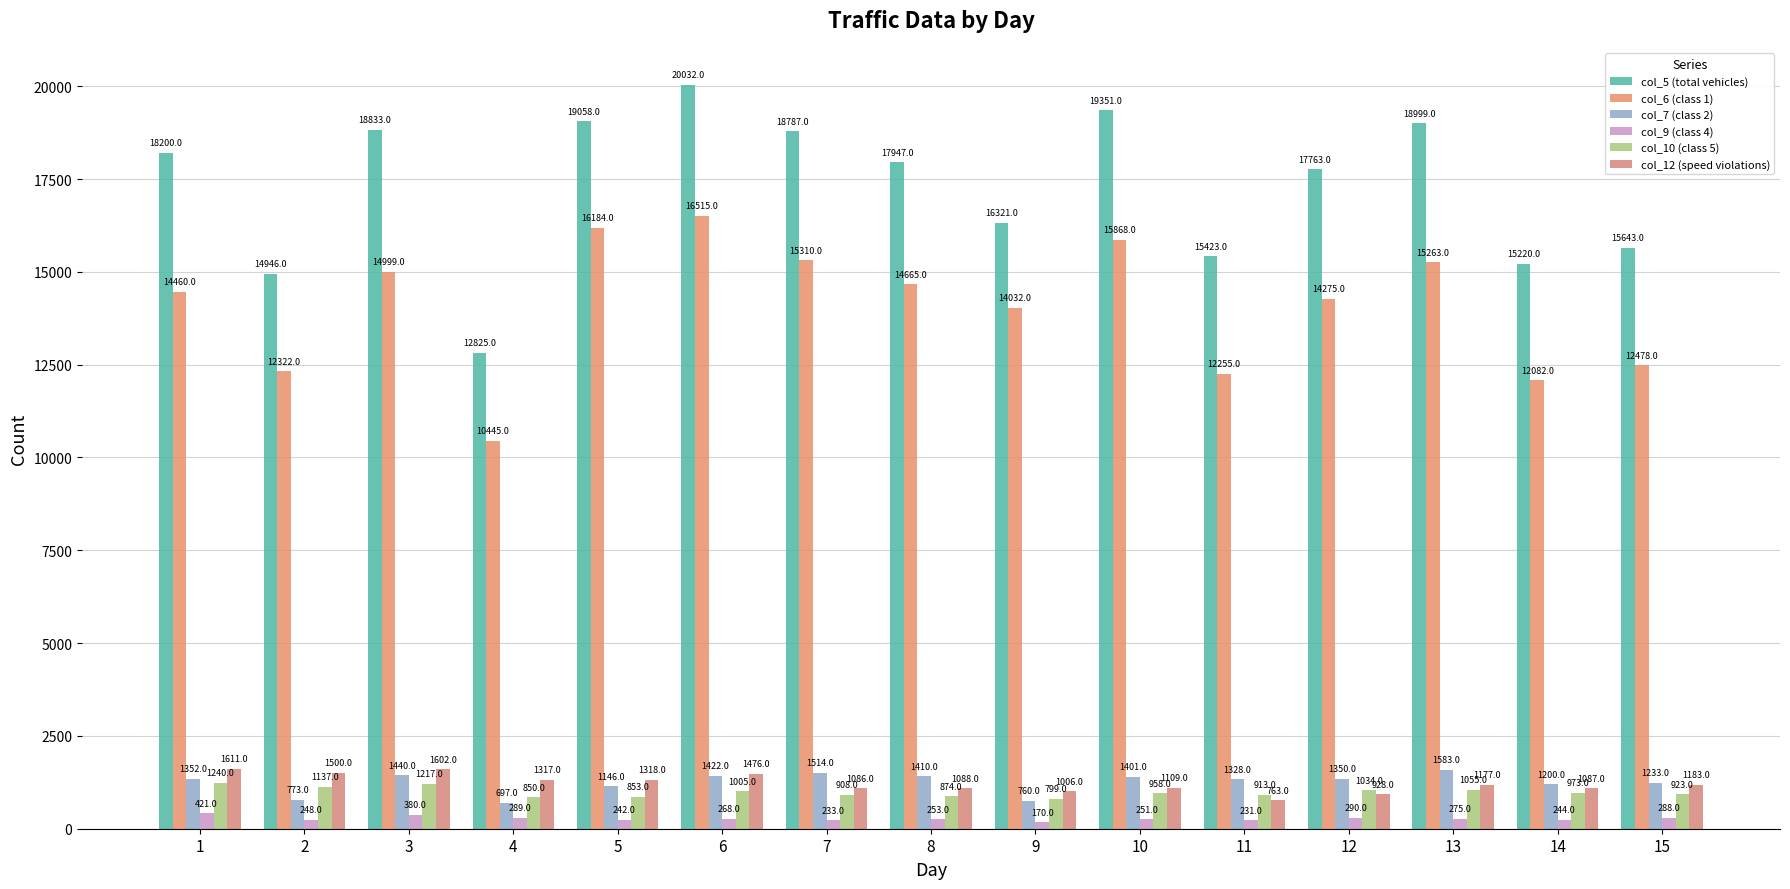

What are all the series names shown in the legend?

col_5 (total vehicles), col_6 (class 1), col_7 (class 2), col_9 (class 4), col_10 (class 5), col_12 (speed violations)